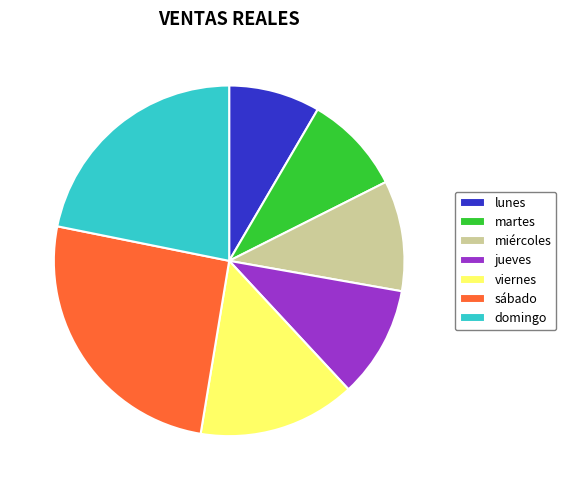

Which category has the biggest portion of the pie?

sábado